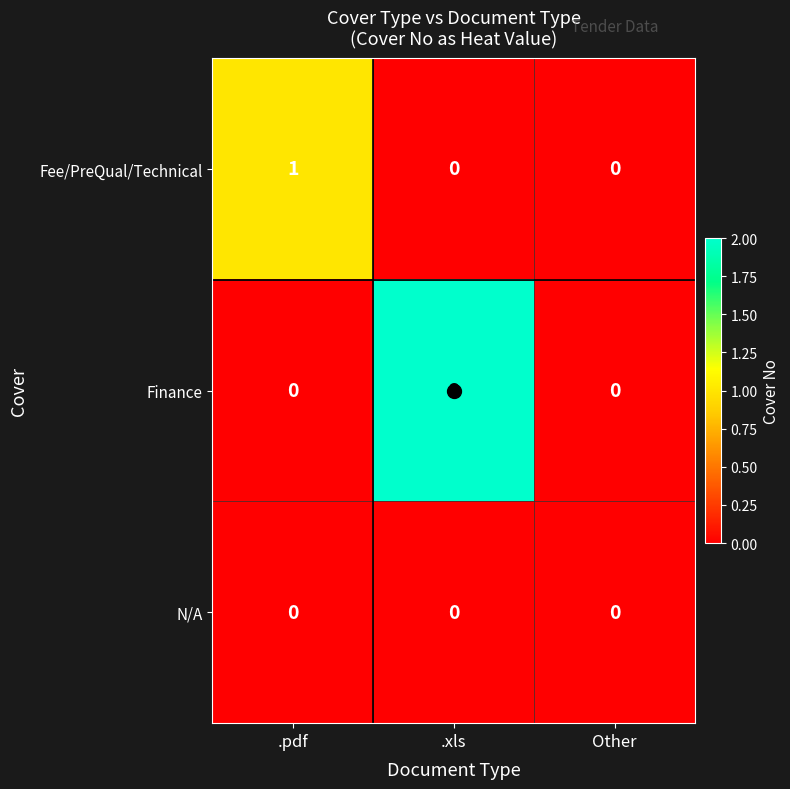

Which series has the widest spread of values?

Finance